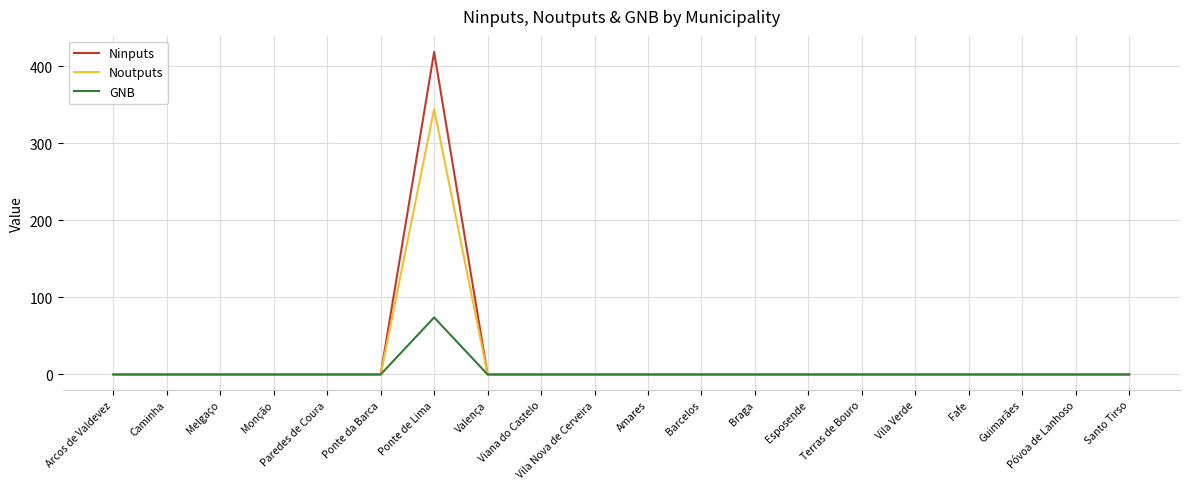

Rank the series by their maximum value, from lowest to highest.

GNB, Noutputs, Ninputs